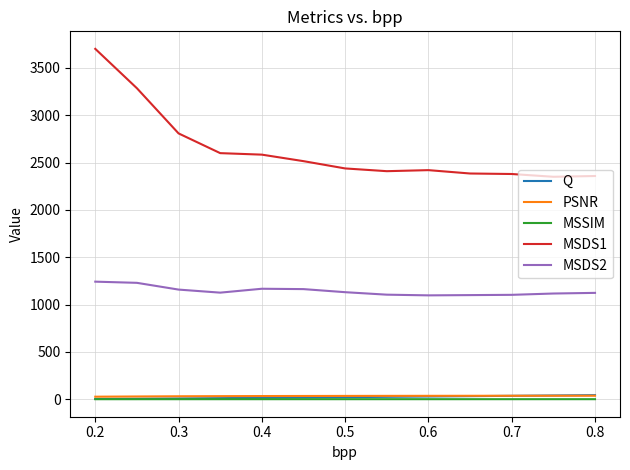

Which series has the widest spread of values?

MSDS1